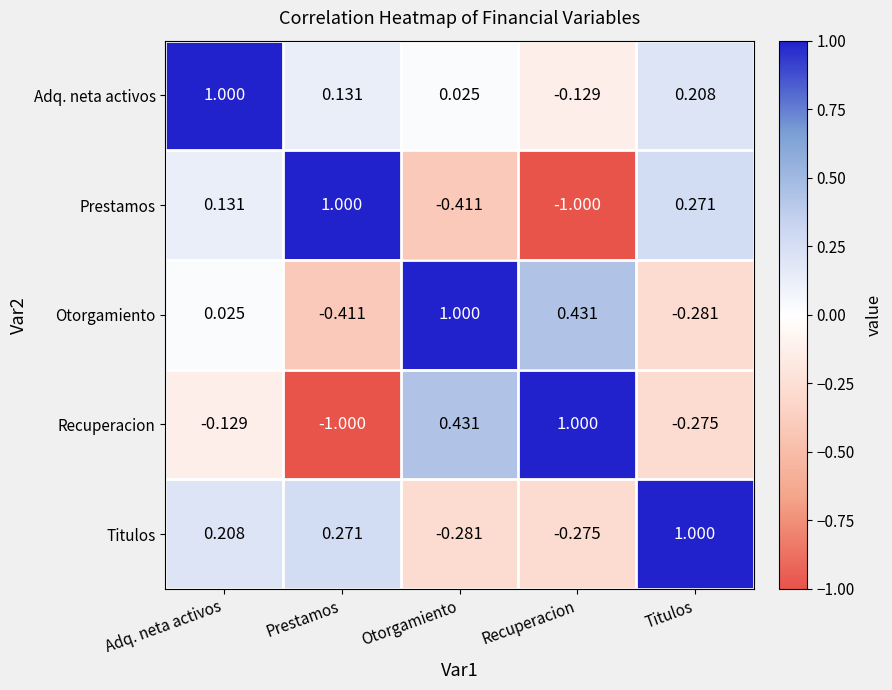

At which category is the sum across all series the highest?

Adq. neta activos